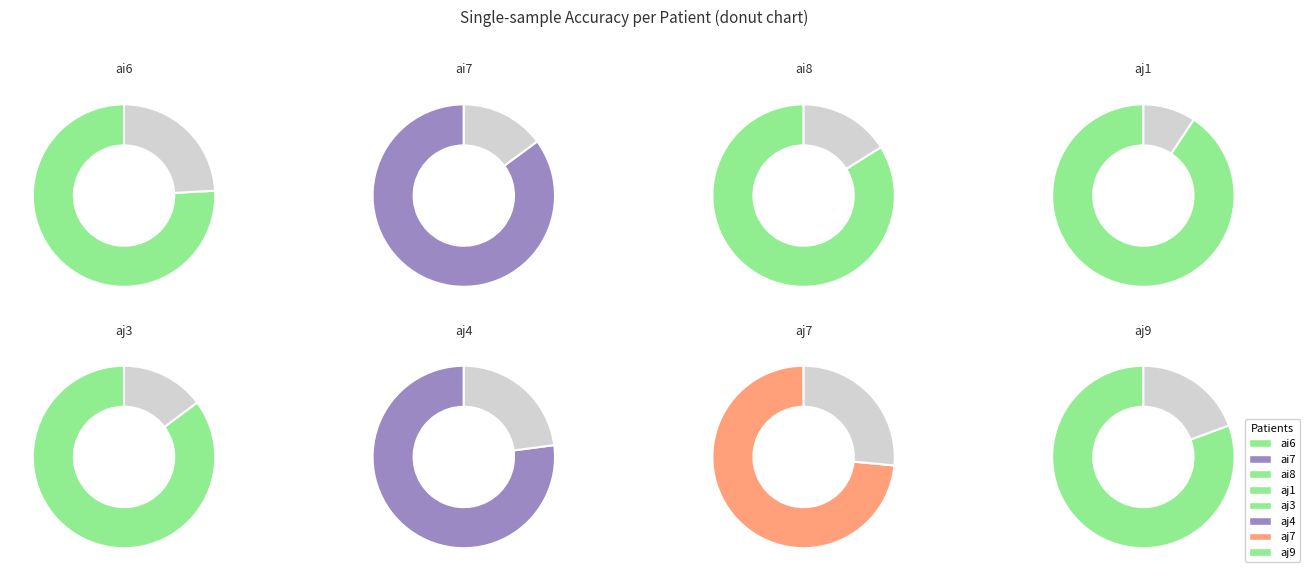

True or false: ai7 accounts for 13% of the total.

True